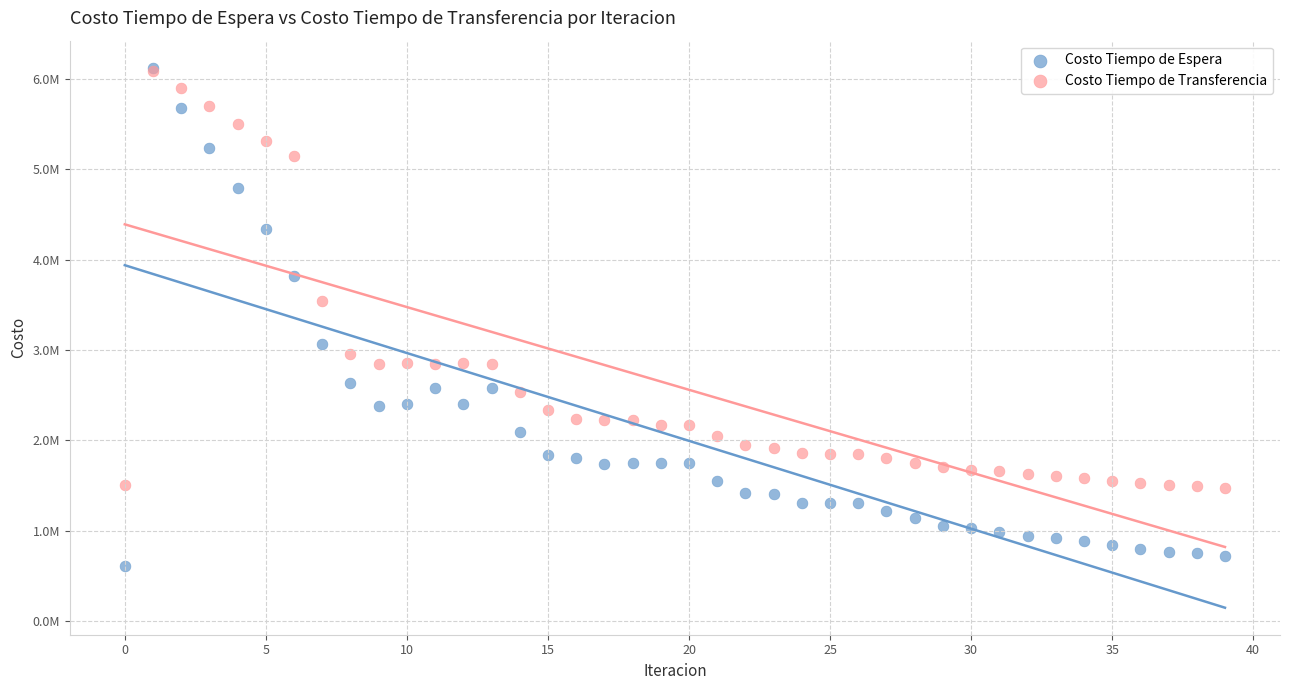

Which series has the largest Y range (max minus min)?

Costo Tiempo de Espera